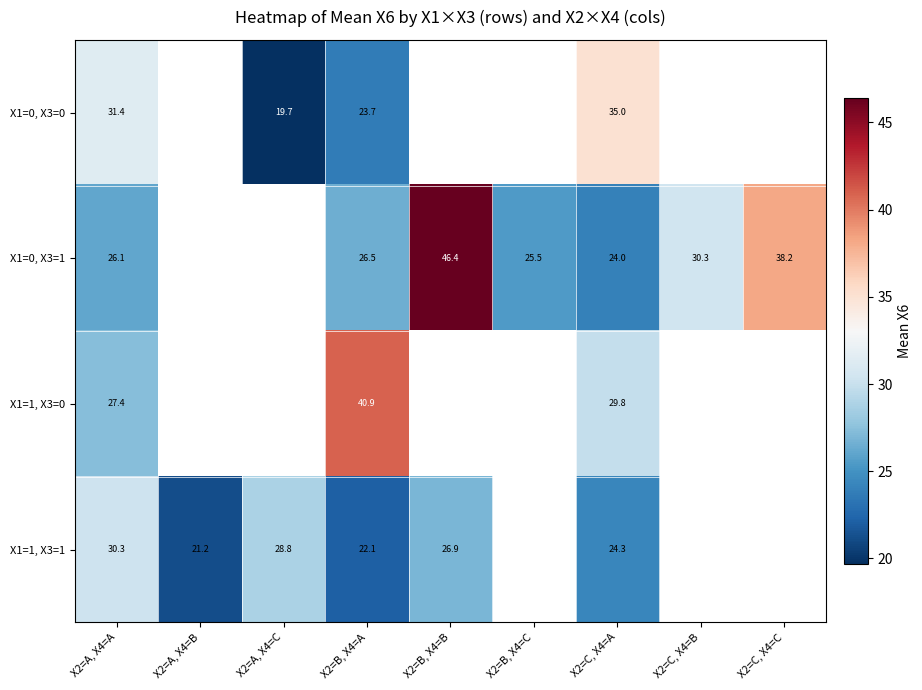

Is the value of X1=1, X3=0 at X2=A, X4=A greater than the value of X1=1, X3=1 at X2=A, X4=B?

Yes